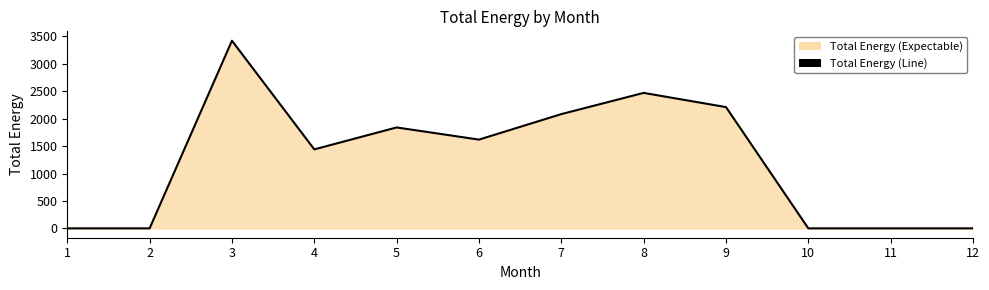

True or false: the data shows 1840.0 at 5.

True